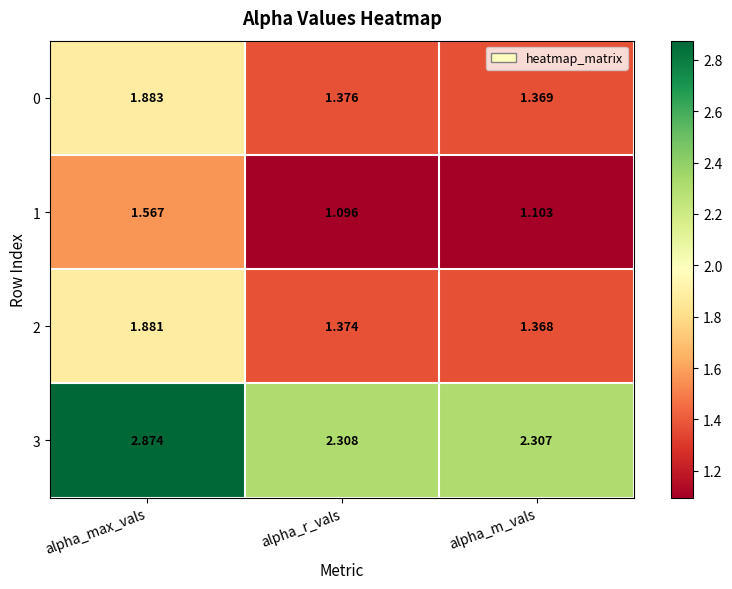

Which category has the lowest value in the 0 series?

alpha_m_vals